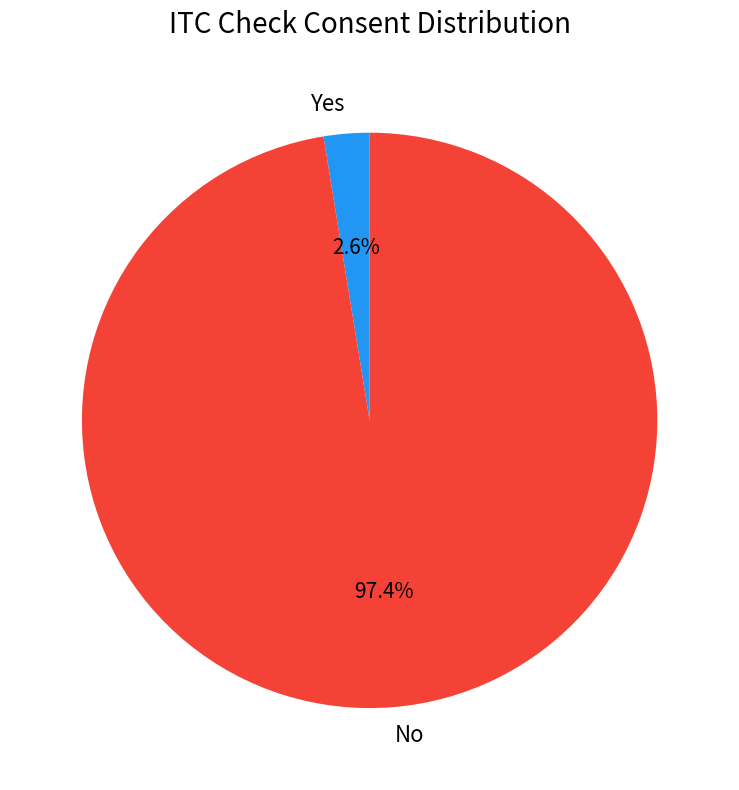

True or false: No accounts for 97% of the total.

True